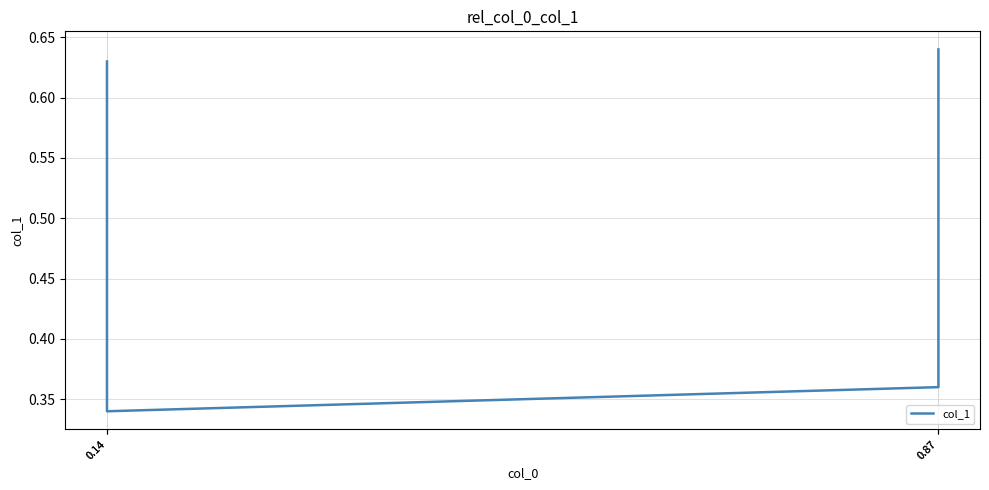

The chart shows a value of 0.2 at 0.87. True or false?

False